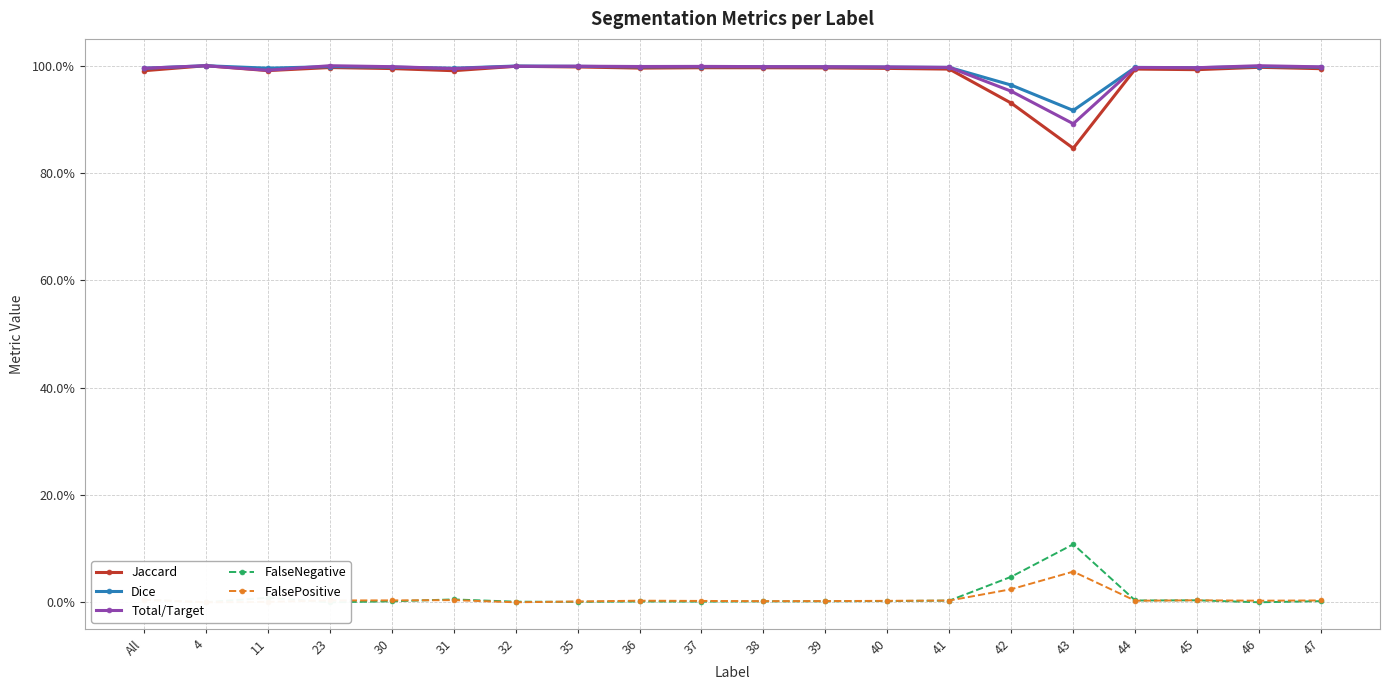

Reading left to right, transcribe all the data shown in this chart.

Jaccard: All=1.0	4=1.0	11=1.0	23=1.0	30=1.0	31=1.0	32=1.0	35=1.0	36=1.0	37=1.0	38=1.0	39=1.0	40=1.0	41=1.0	42=0.9	43=0.8	44=1.0	45=1.0	46=1.0	47=1.0
Dice: All=1.0	4=1.0	11=1.0	23=1.0	30=1.0	31=1.0	32=1.0	35=1.0	36=1.0	37=1.0	38=1.0	39=1.0	40=1.0	41=1.0	42=1.0	43=0.9	44=1.0	45=1.0	46=1.0	47=1.0
Total/Target: All=1.0	4=1.0	11=1.0	23=1.0	30=1.0	31=1.0	32=1.0	35=1.0	36=1.0	37=1.0	38=1.0	39=1.0	40=1.0	41=1.0	42=1.0	43=0.9	44=1.0	45=1.0	46=1.0	47=1.0
FalseNegative: All=0.0	4=0.0	11=0.0	23=0.0	30=0.0	31=0.0	32=0.0	35=0.0	36=0.0	37=0.0	38=0.0	39=0.0	40=0.0	41=0.0	42=0.0	43=0.1	44=0.0	45=0.0	46=0.0	47=0.0
FalsePositive: All=0.0	4=0.0	11=0.0	23=0.0	30=0.0	31=0.0	32=0.0	35=0.0	36=0.0	37=0.0	38=0.0	39=0.0	40=0.0	41=0.0	42=0.0	43=0.1	44=0.0	45=0.0	46=0.0	47=0.0